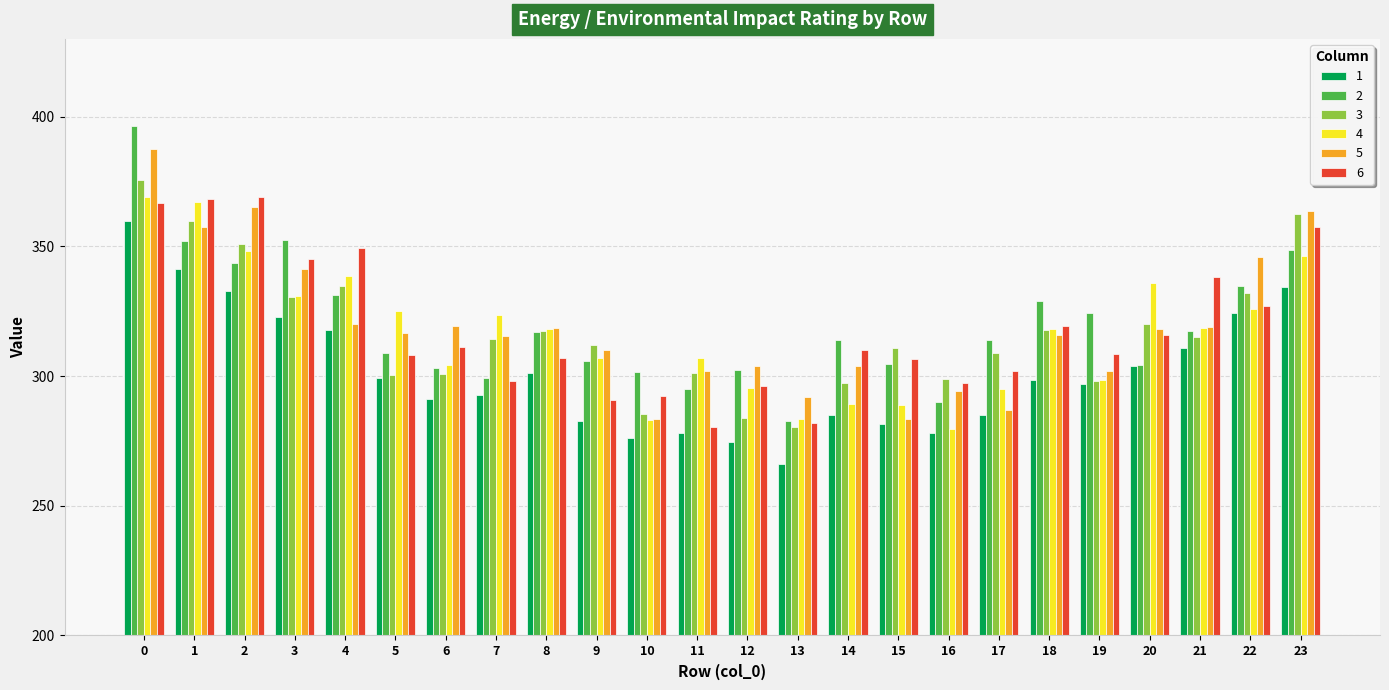

True or false: 2 has a value of 193.4 at 16.

False